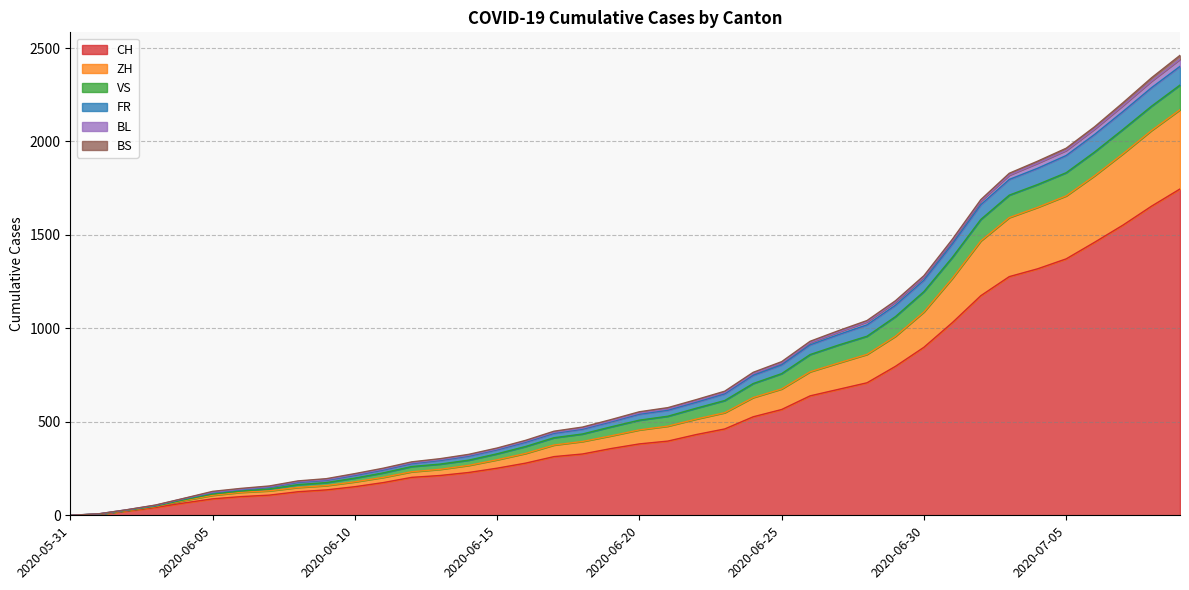

What is the label of the 40th point from the left?

2020-07-09